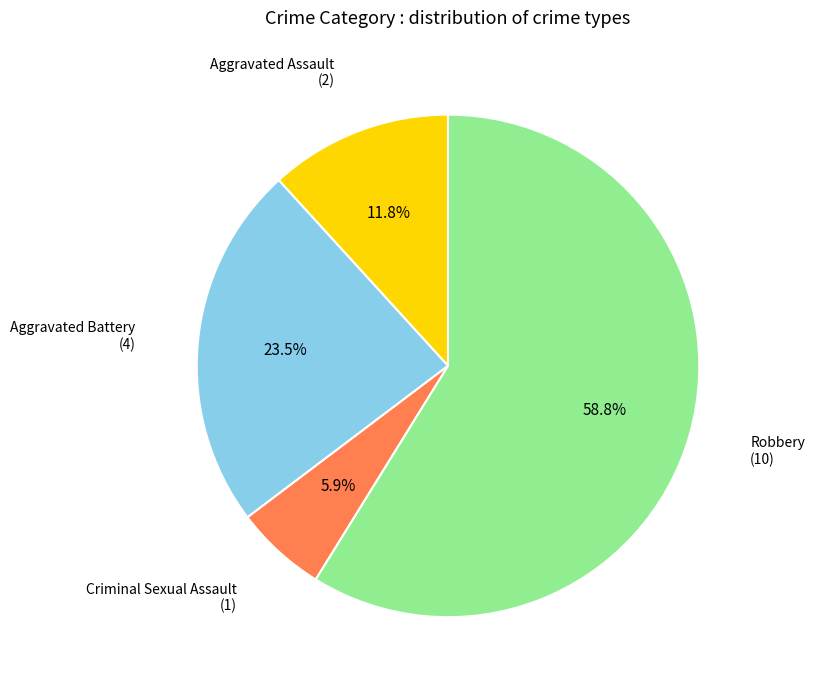

Count the number of slices in the pie.

4